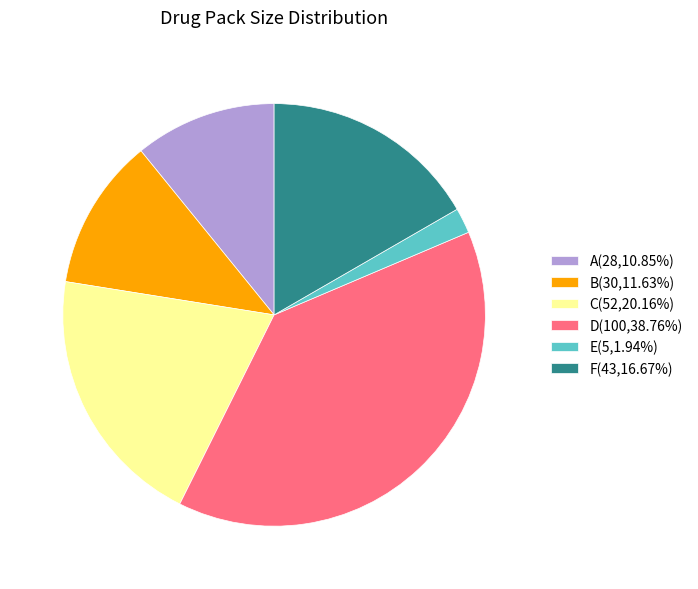

Is the sum of D(100,38.76%) and A(28,10.85%) greater than half?

No